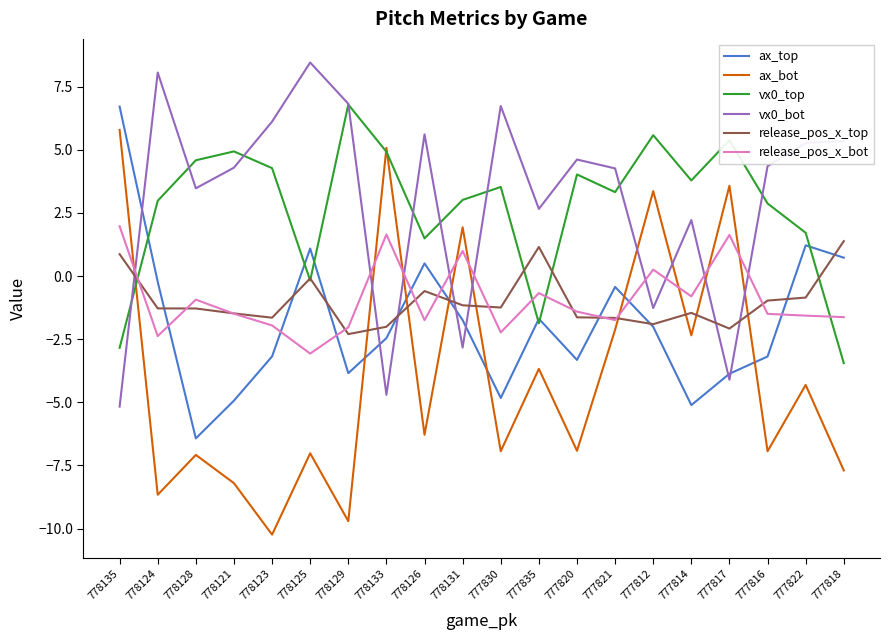

The ax_bot series shows -0.6 at 777814. True or false?

False